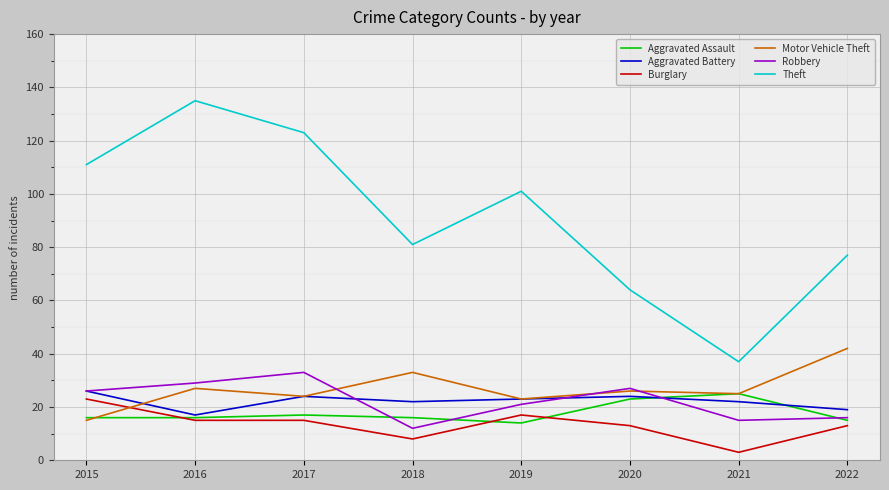

Is the value of Motor Vehicle Theft at 2021 greater than the value of Aggravated Assault at 2018?

Yes